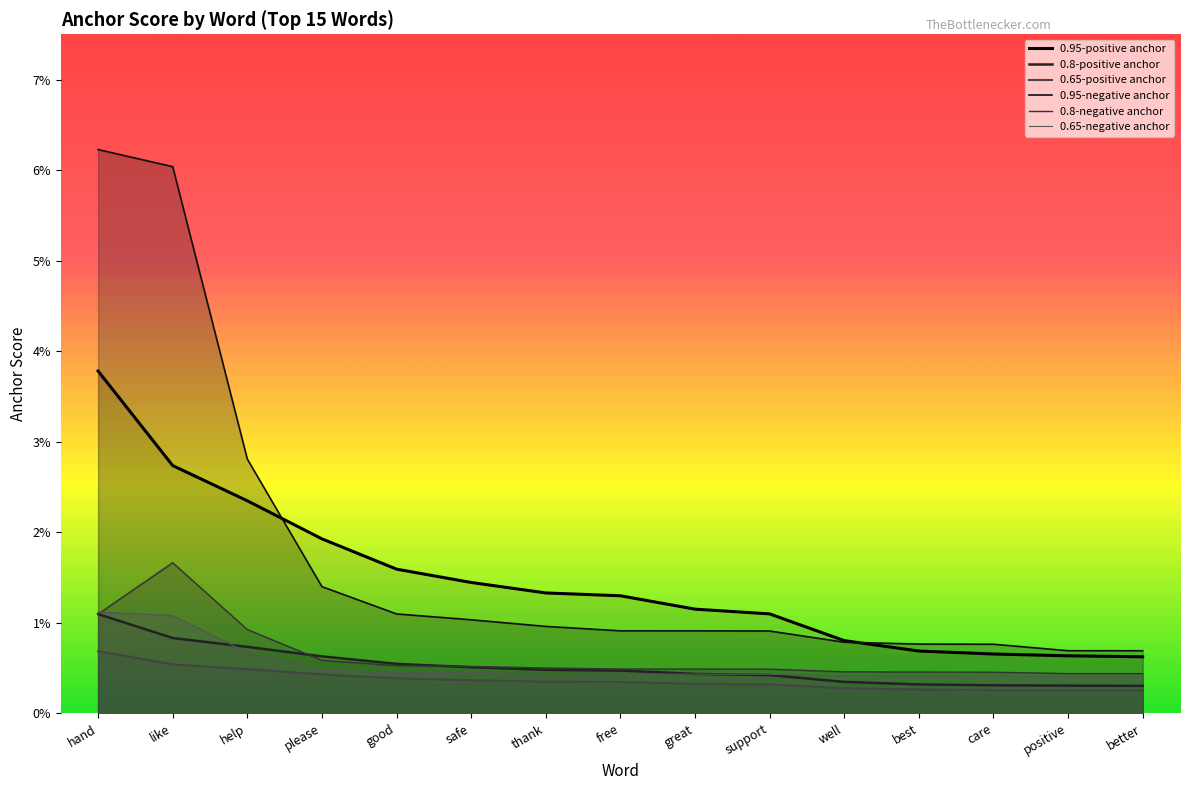

Which label corresponds to the smallest value in the chart?

better